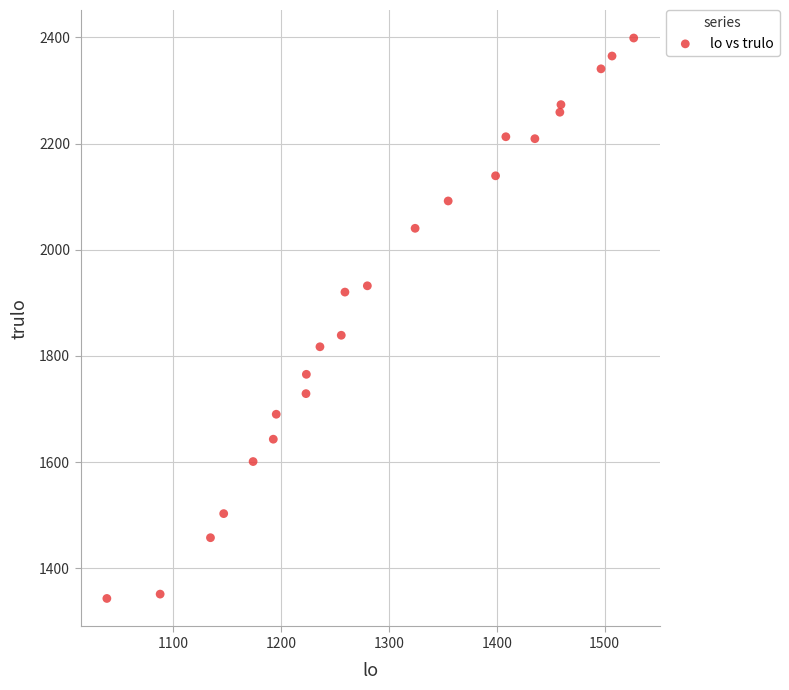

What is the range of Y values (max minus min)?

1055.7